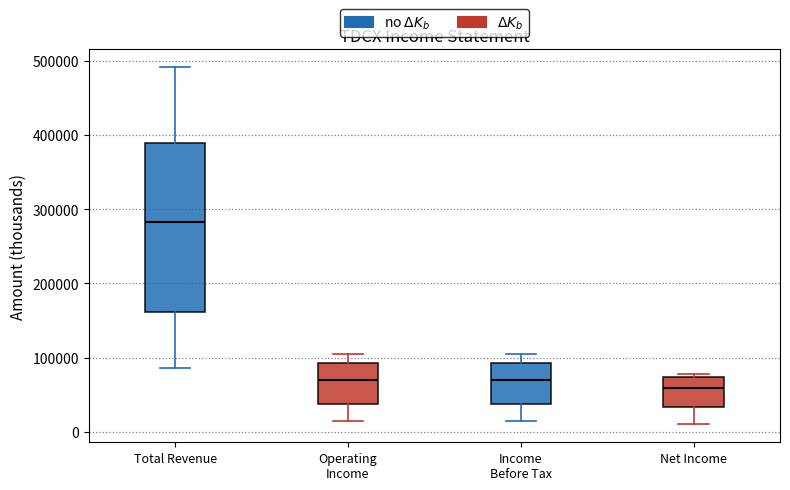

Which box's median line is the highest?

Total Revenue